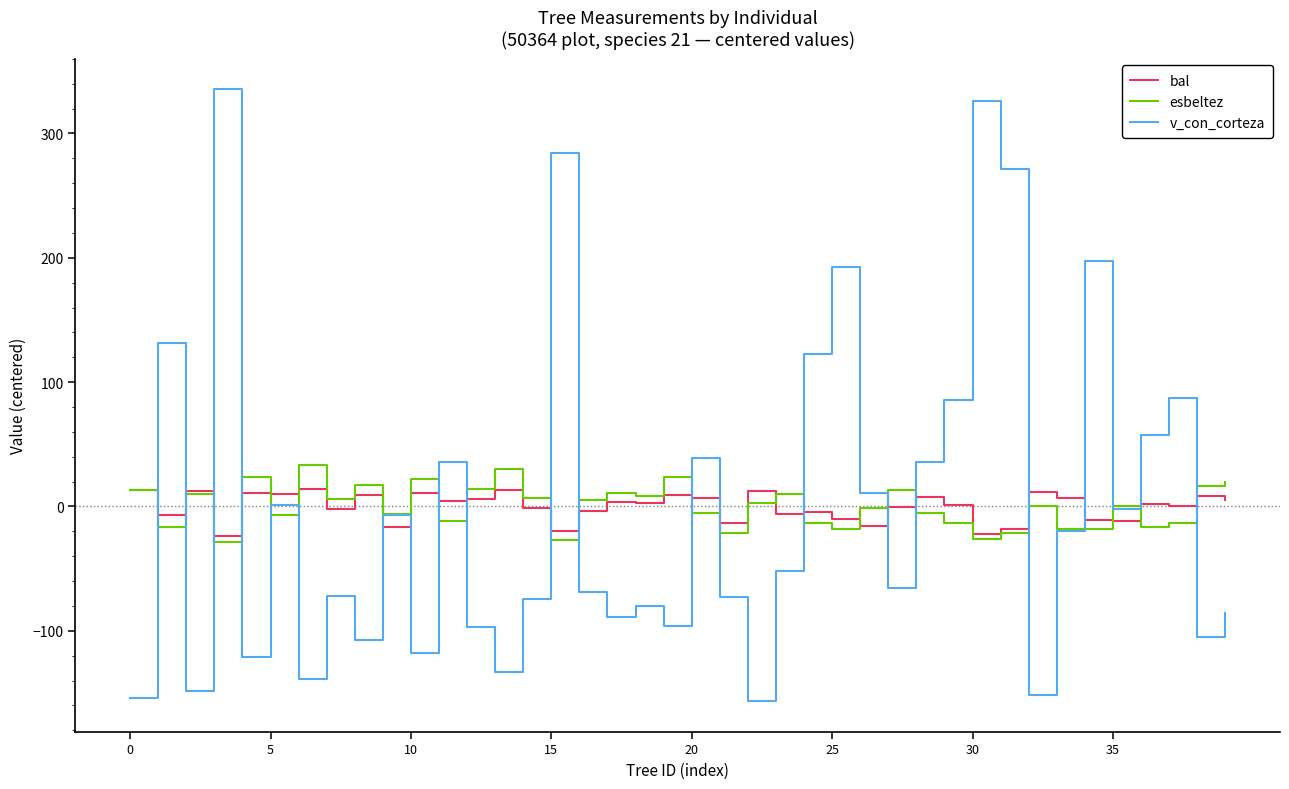

What are all the series names shown in the legend?

bal, esbeltez, v_con_corteza